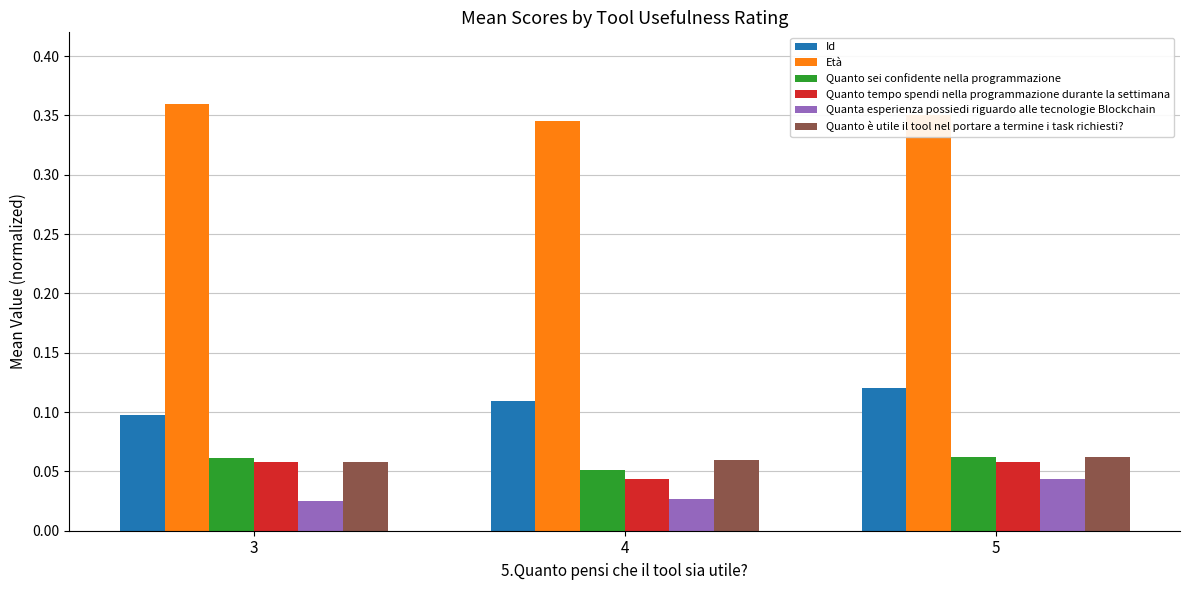

What are all the series names shown in the legend?

Id, Età, Quanto sei confidente nella programmazione, Quanto tempo spendi nella programmazione durante la settimana, Quanta esperienza possiedi riguardo alle tecnologie Blockchain, Quanto è utile il tool nel portare a termine i task richiesti?